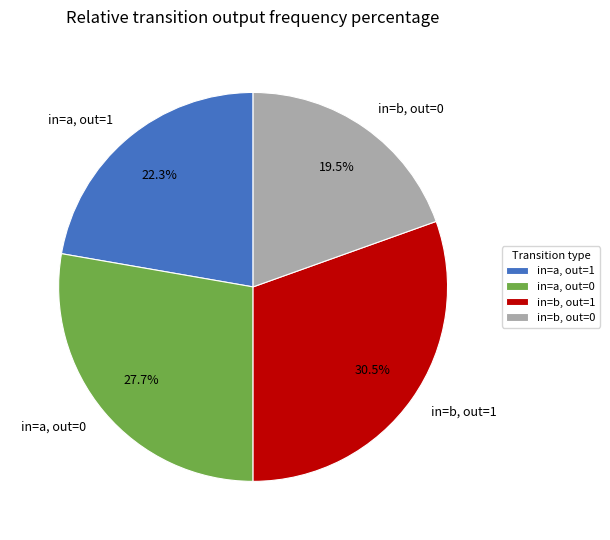

Does in=a, out=0 account for over 50% of the chart?

No